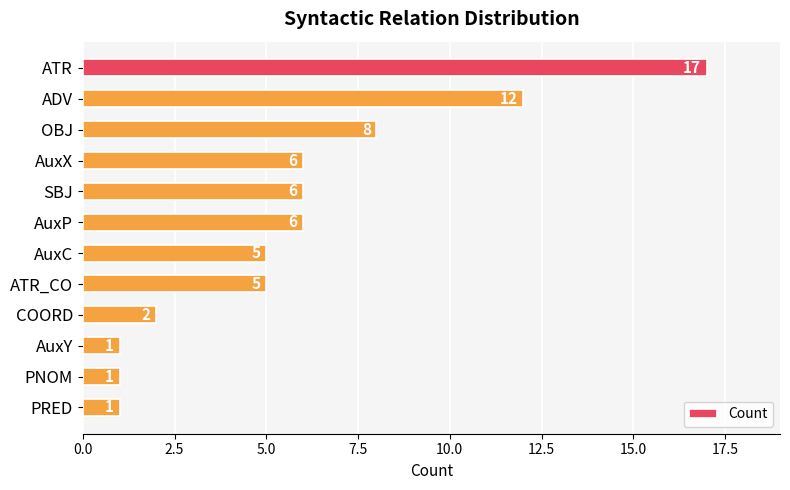

How many categories are shown in the chart?

12